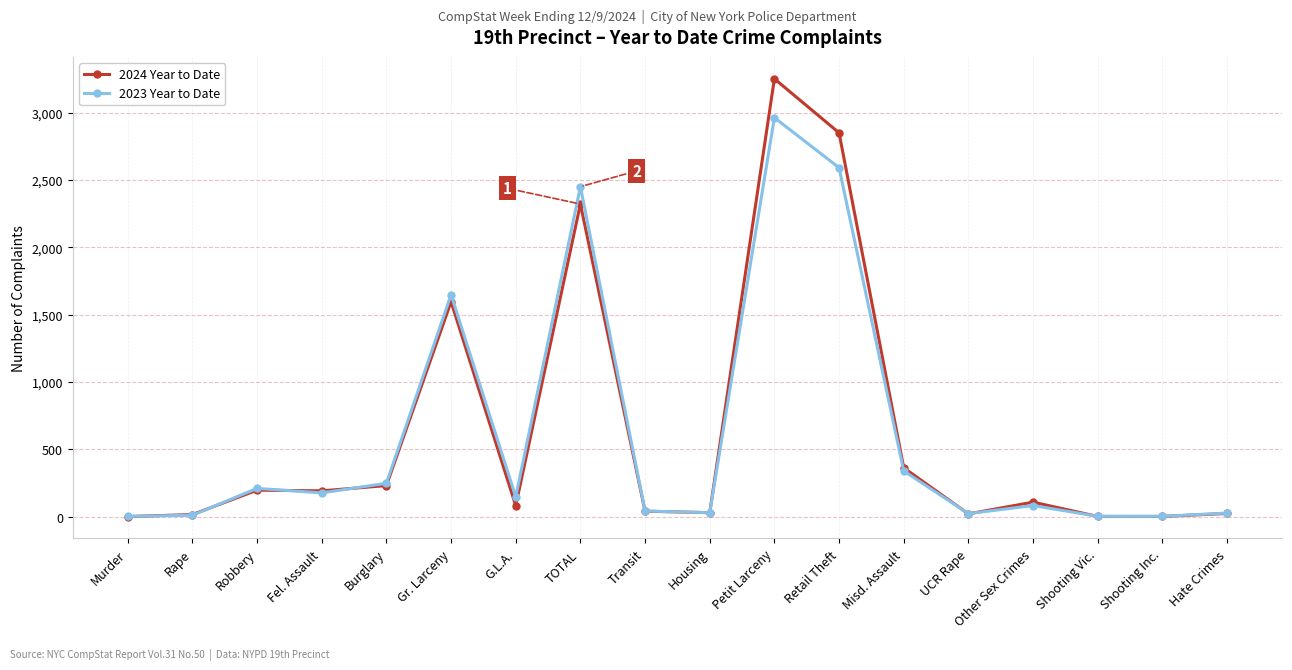

Where is 2023 Year to Date nearest to the value 1483?

Gr. Larceny